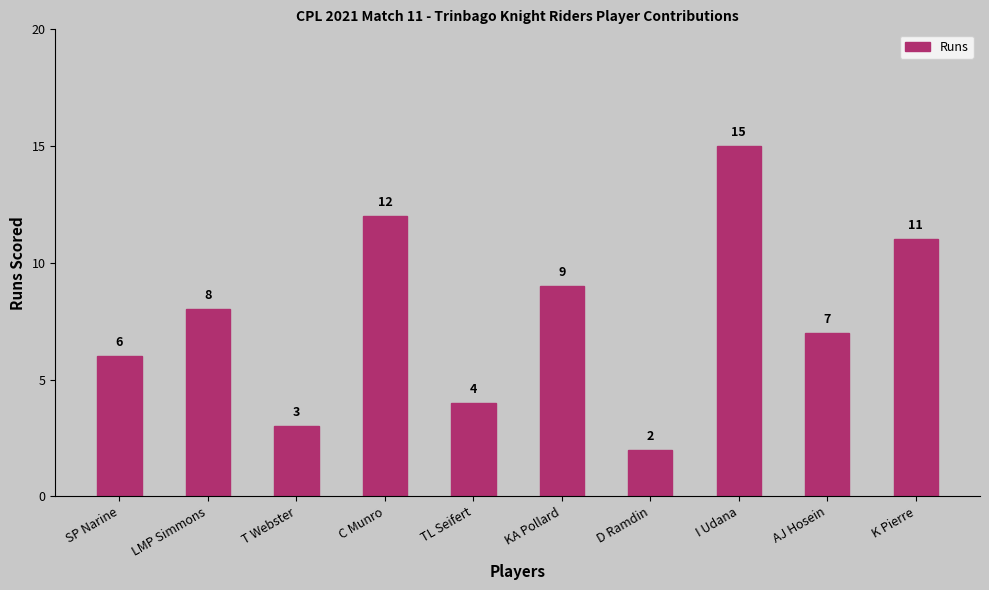

Rank the categories by value from lowest to highest.

D Ramdin, T Webster, TL Seifert, SP Narine, AJ Hosein, LMP Simmons, KA Pollard, K Pierre, C Munro, I Udana